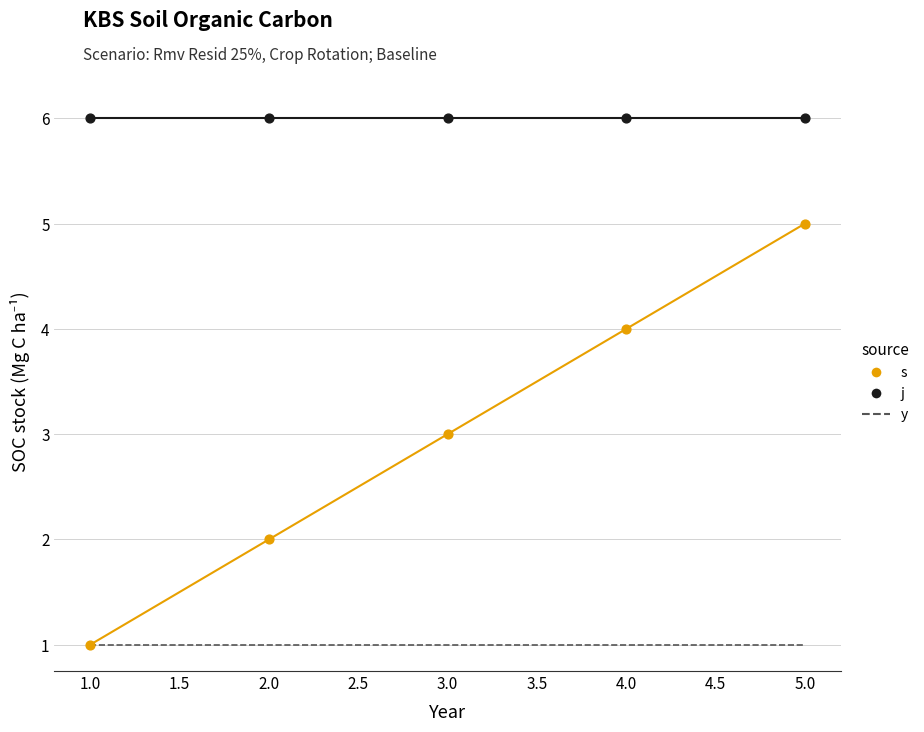

Is the value of y at 3.0 greater than the value of j at 2.0?

No